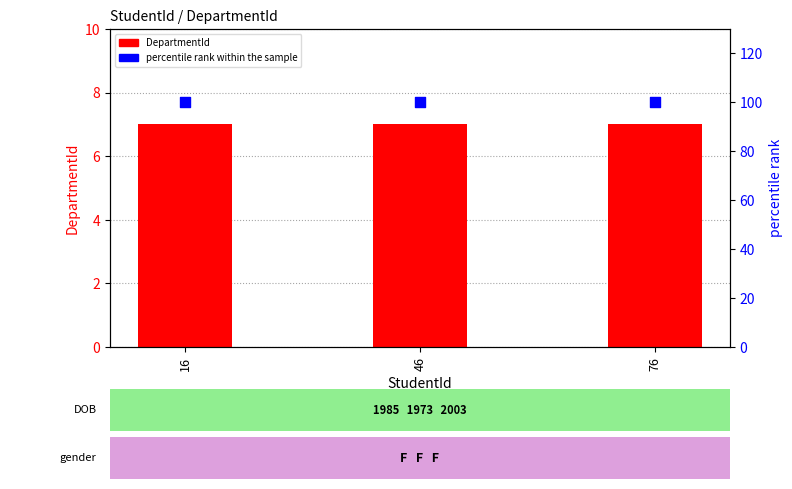

Is the value of percentile rank within the sample at 16 greater than the value of DepartmentId at 16?

Yes